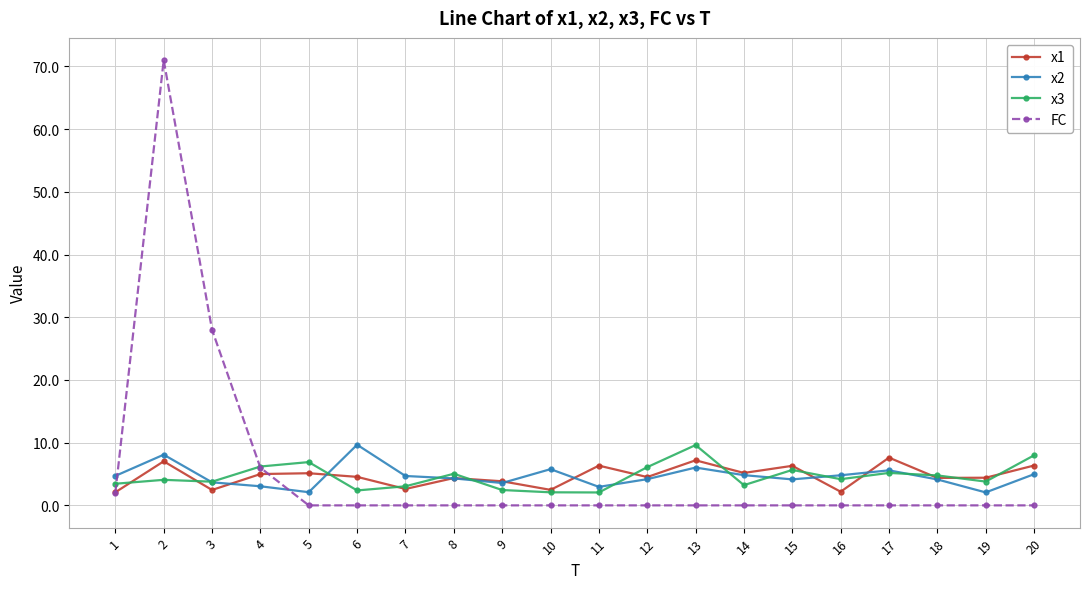

What is the total value across all series at 7?

10.3